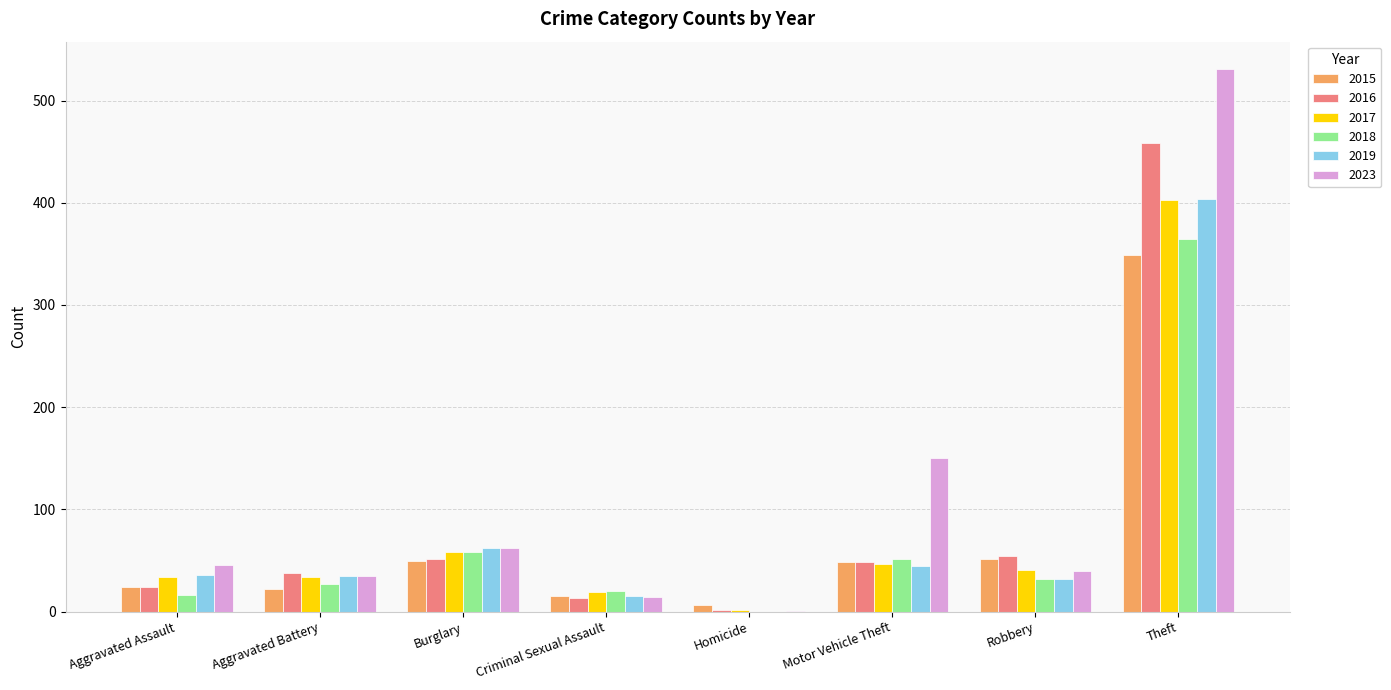

What are all the series names shown in the legend?

2015, 2016, 2017, 2018, 2019, 2023